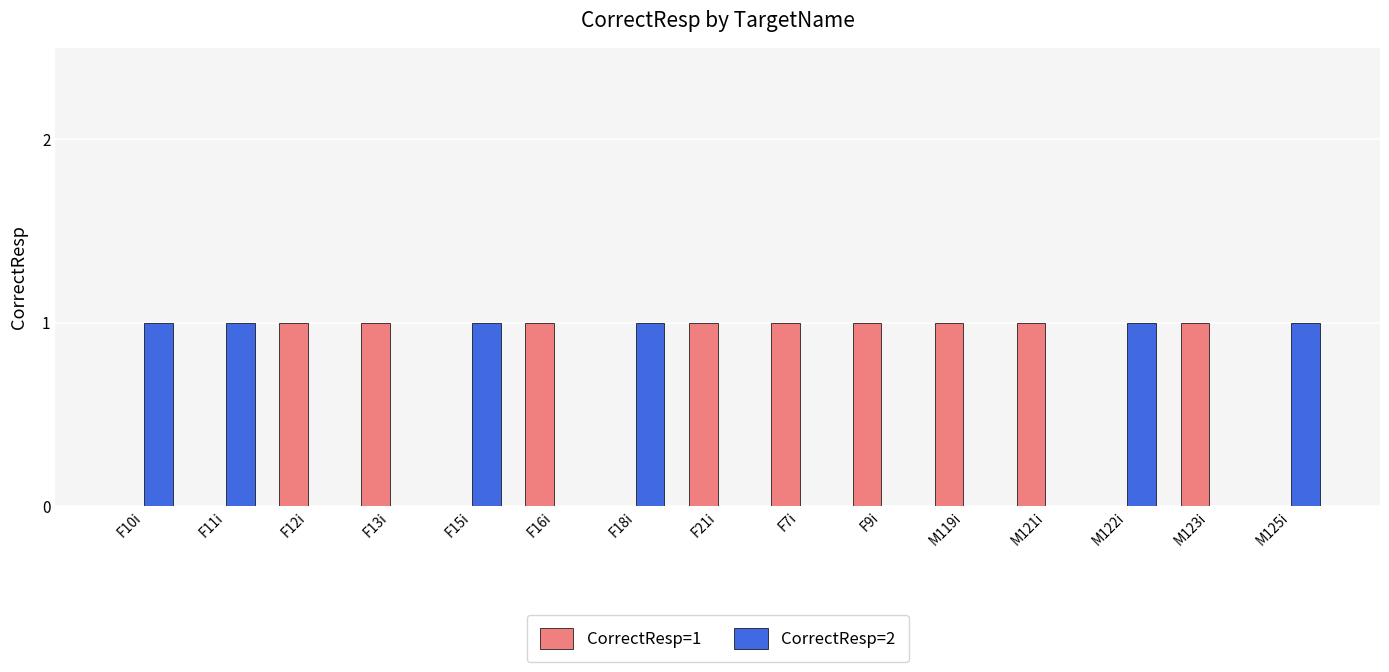

Which series has the largest total across all categories?

CorrectResp=1